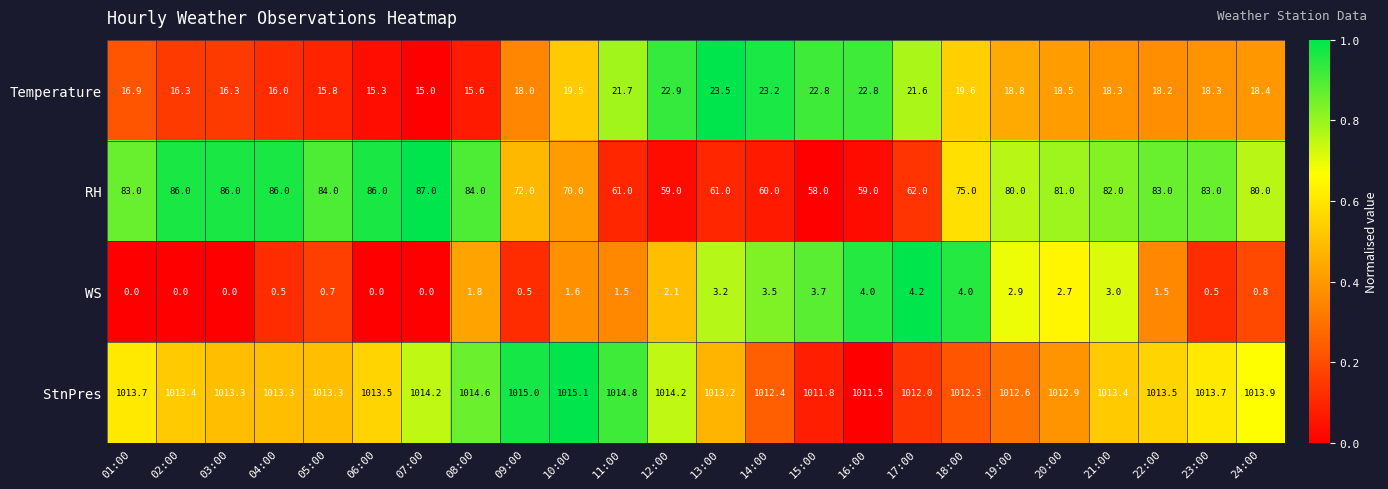

What is the spread (max minus min) of values at 22:00?

1012.0